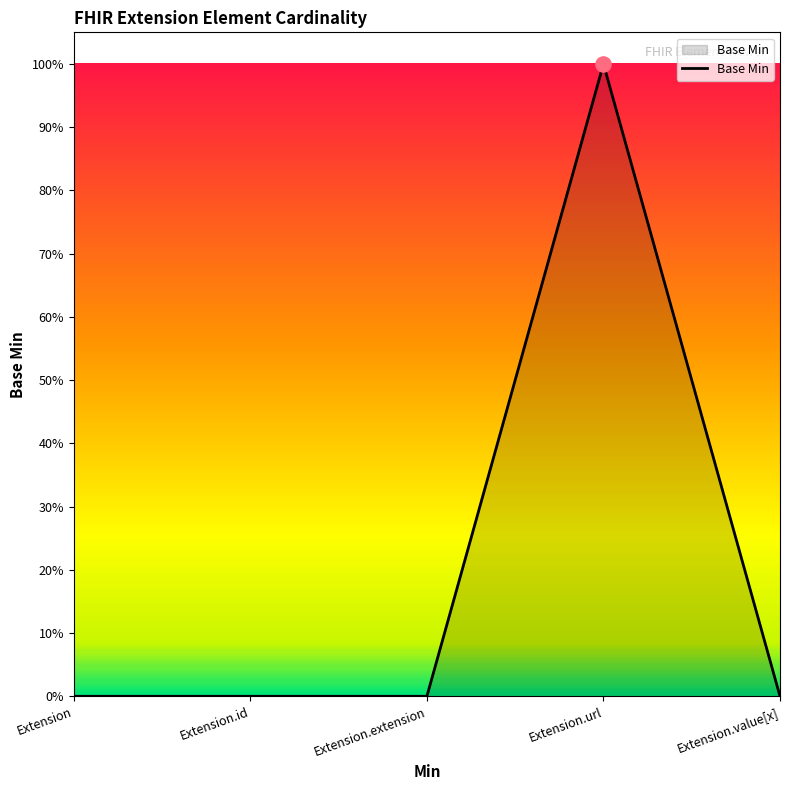

Between Extension.extension and Extension.id, which is larger?

Extension.extension